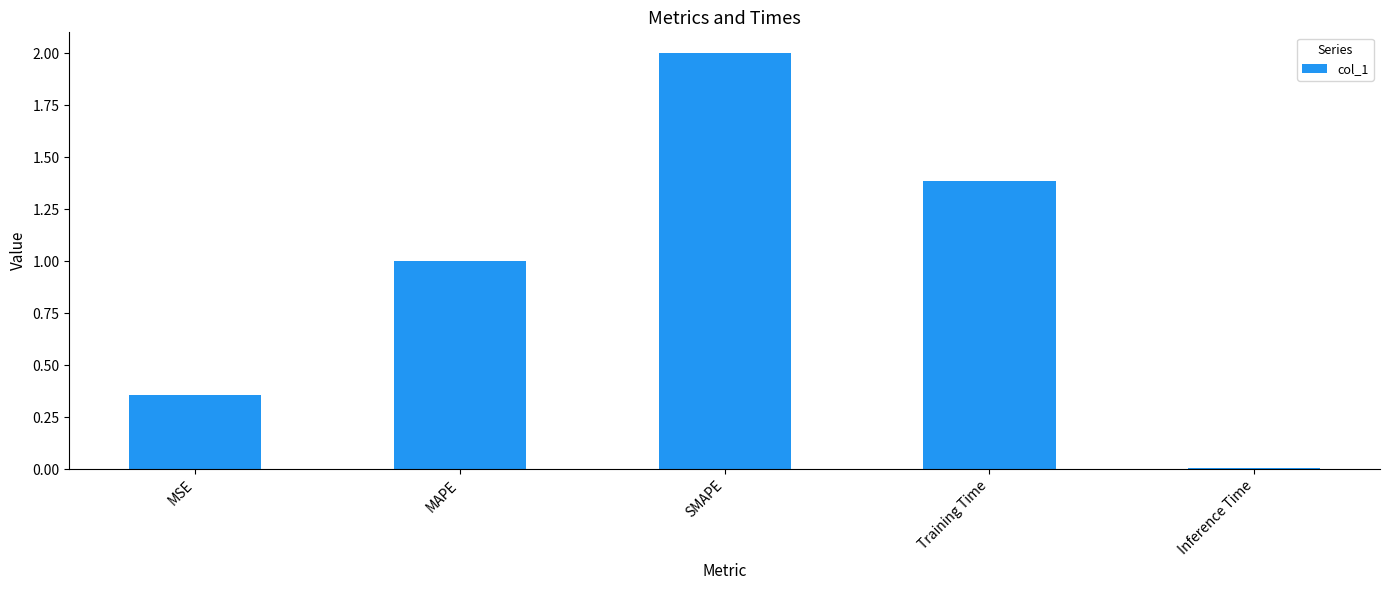

What is the difference between the maximum and minimum values?

2.0